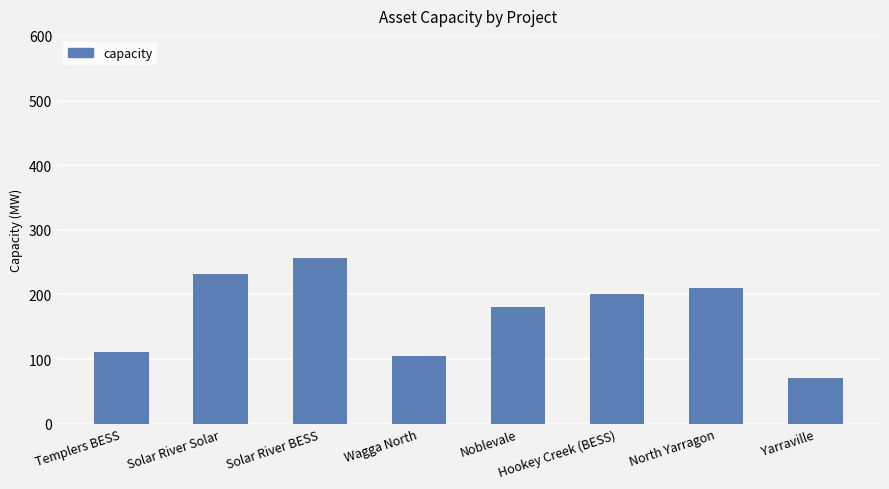

What is the label of the 5th bar from the left?

Noblevale